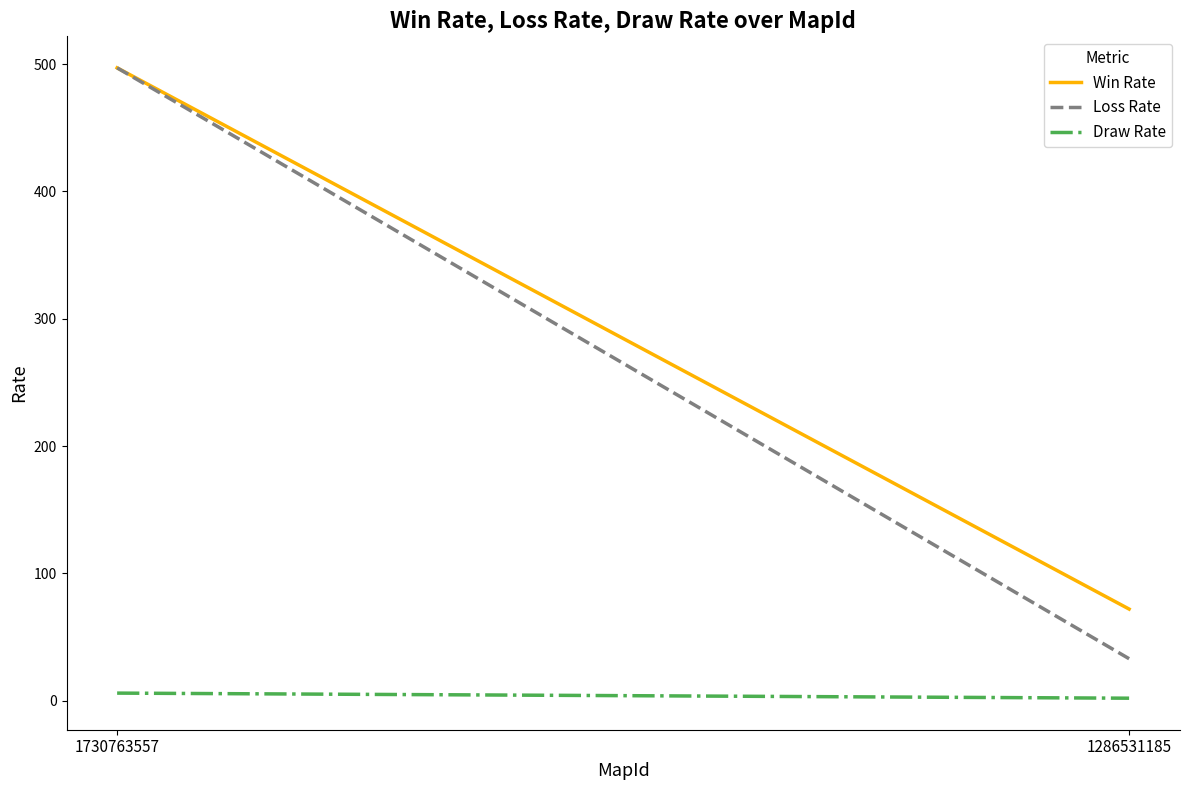

Where is Win Rate nearest to the value 284?

1286531185